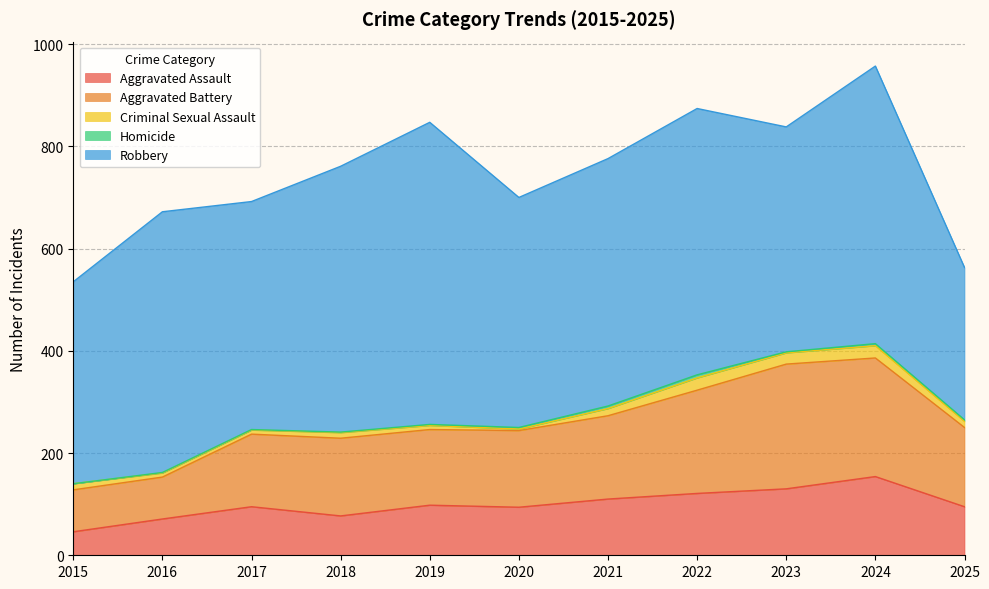

What are all the series names shown in the legend?

Aggravated Assault, Aggravated Battery, Criminal Sexual Assault, Homicide, Robbery